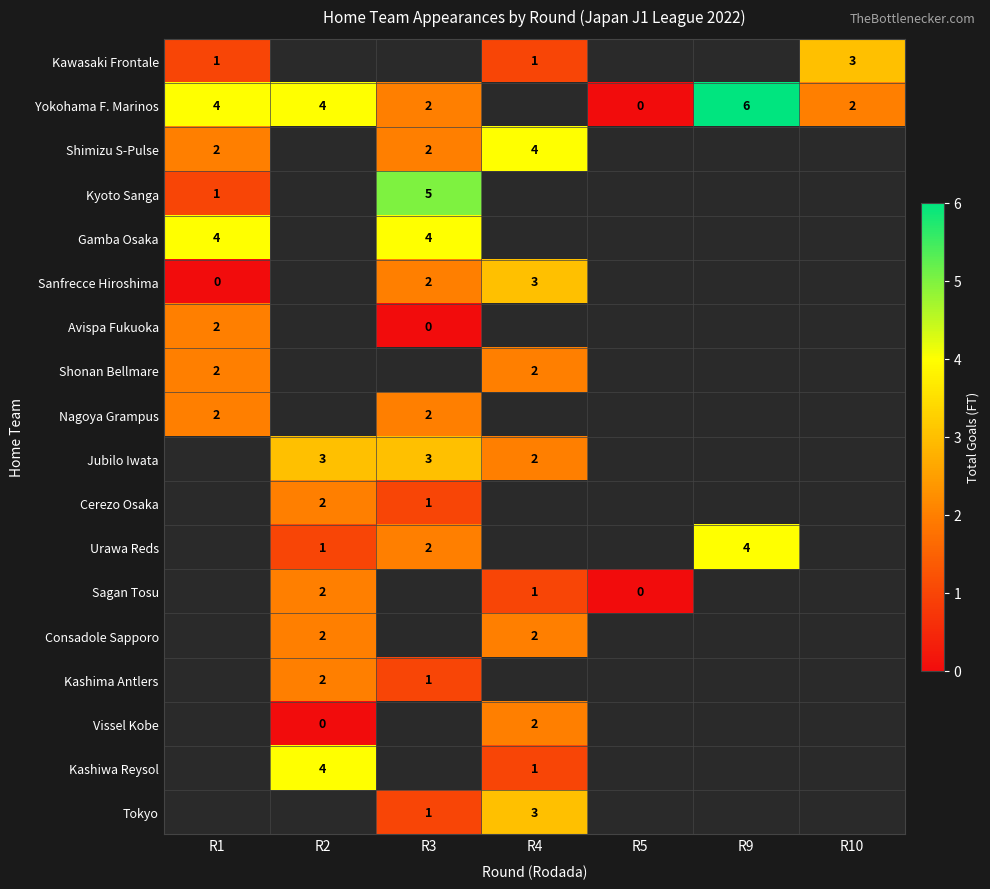

The value of Kyoto Sanga at R3 is 3. True or false?

False